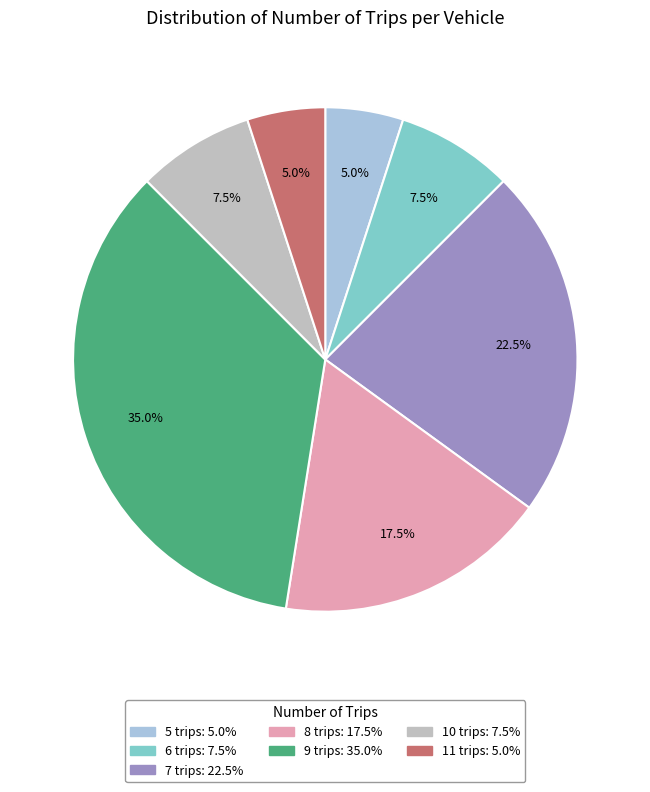

How many slices are in this pie chart?

7